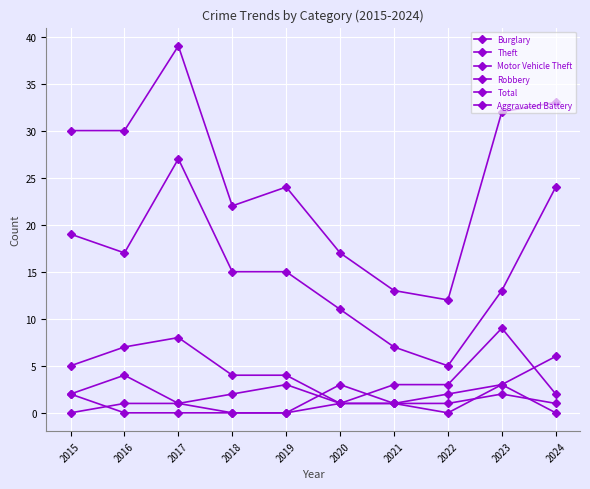

How many series are shown in this chart?

6